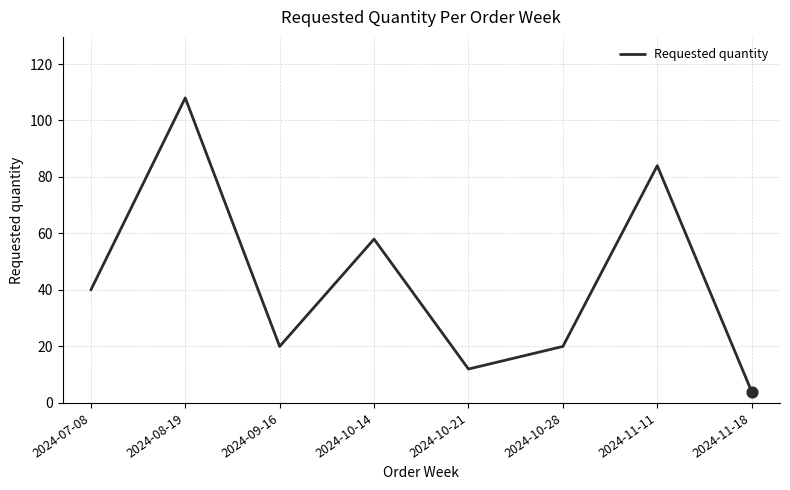

What is the change in value from 2024-09-16 to 2024-11-18?

-16